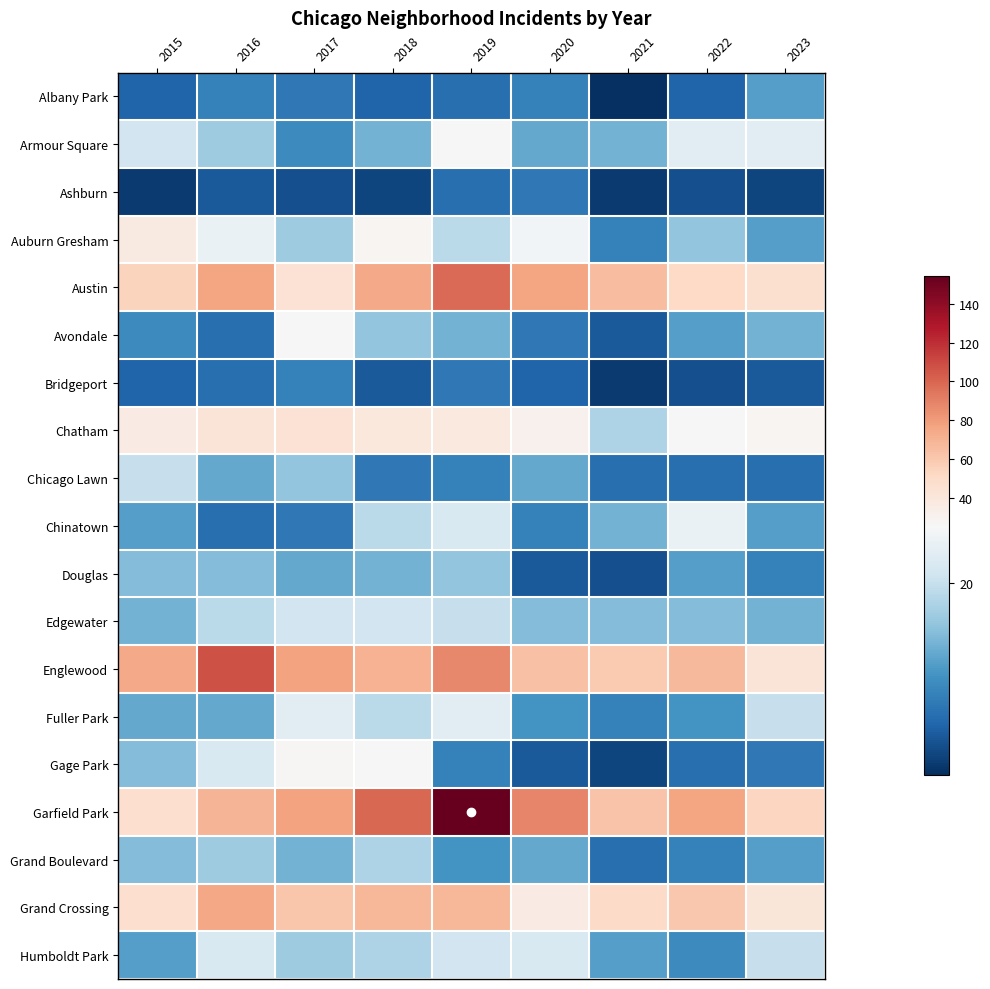

At how many categories does at least one series exceed 134?

1